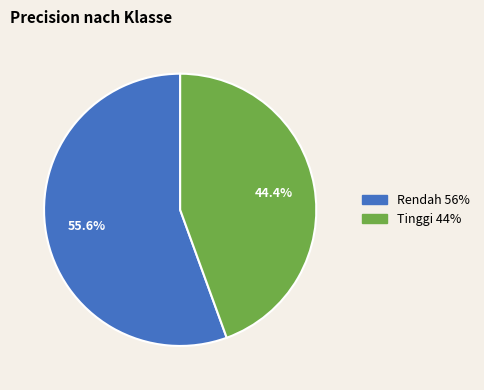

Rank the categories by value from lowest to highest.

Tinggi, Rendah